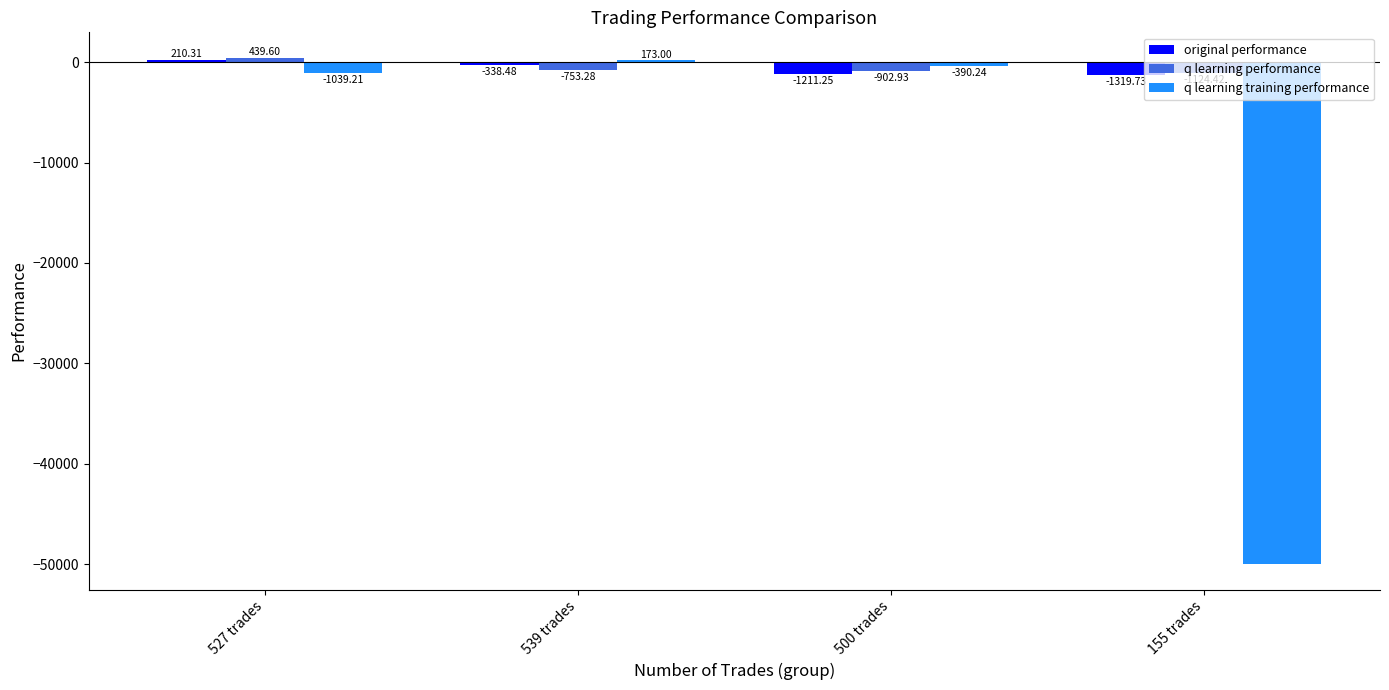

What is the approximate value of q learning training performance at 500 trades?

-390.2